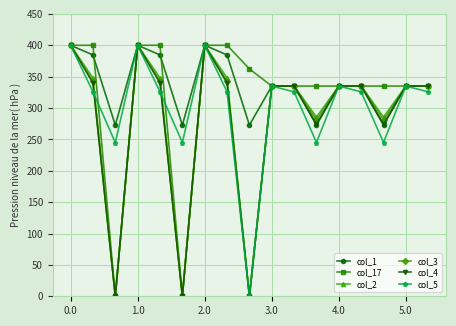

What is the highest value of the col_17 series?

400.0